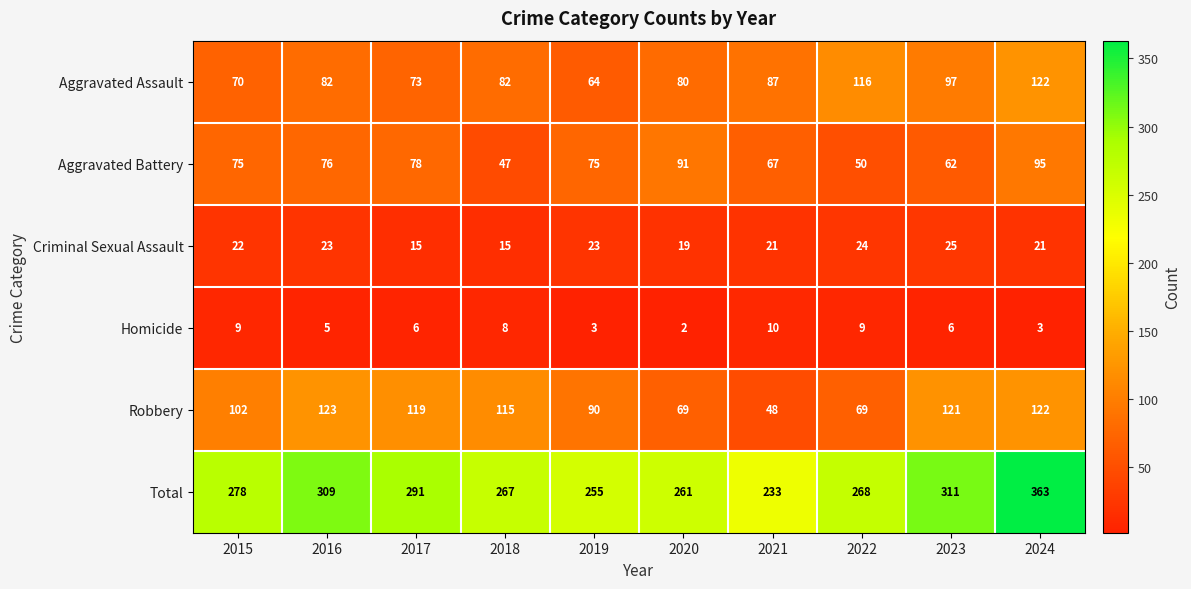

List the labels in order of Total value, largest first.

2024, 2023, 2016, 2017, 2015, 2022, 2018, 2020, 2019, 2021